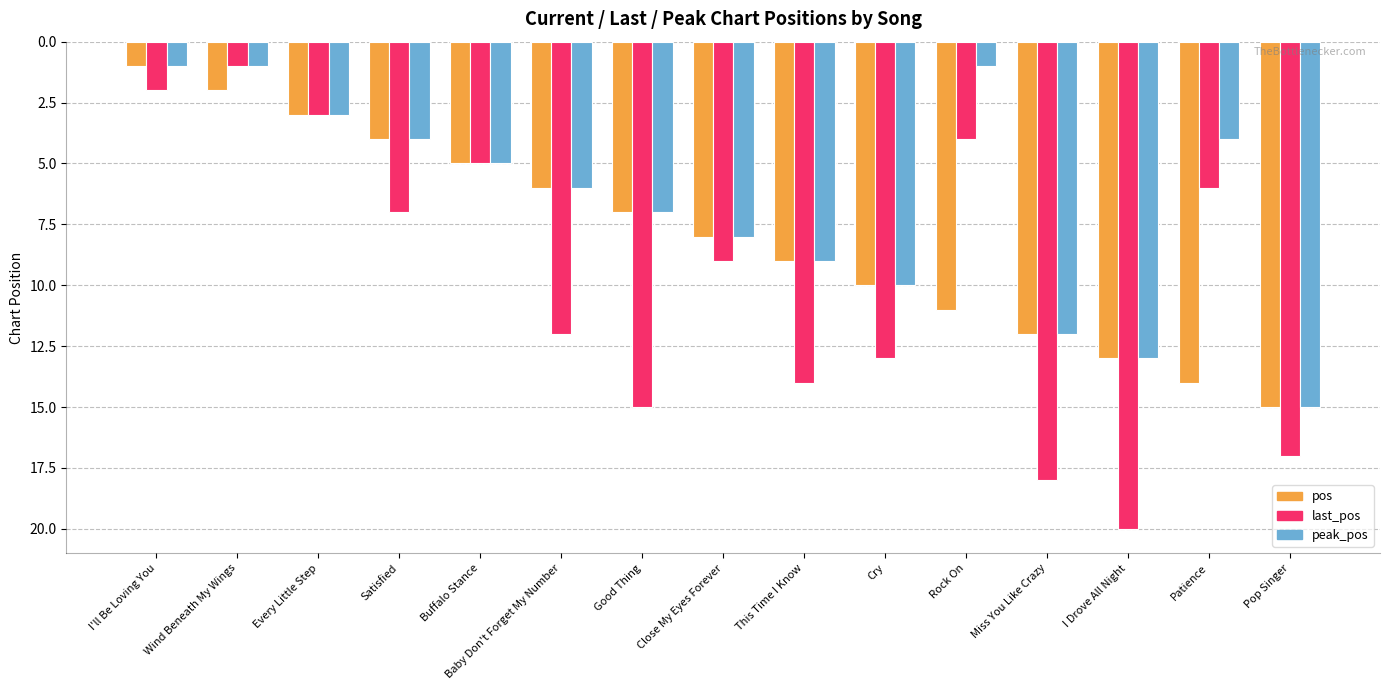

The peak_pos series shows 1 at Satisfied. True or false?

False